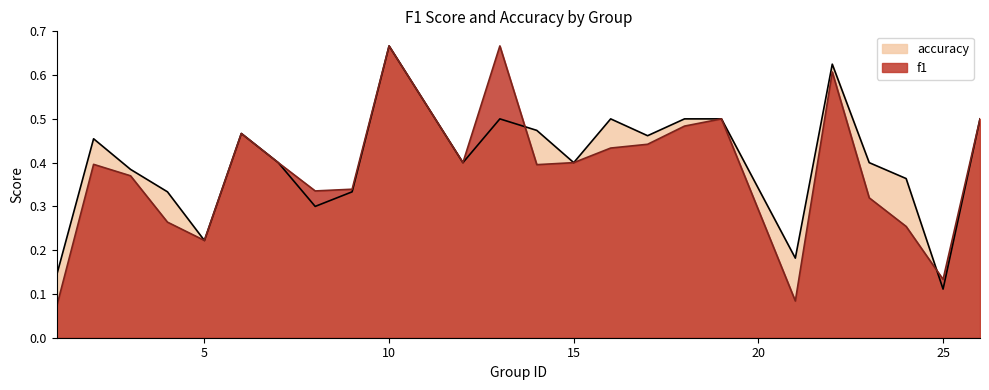

Which series has the widest spread of values?

f1